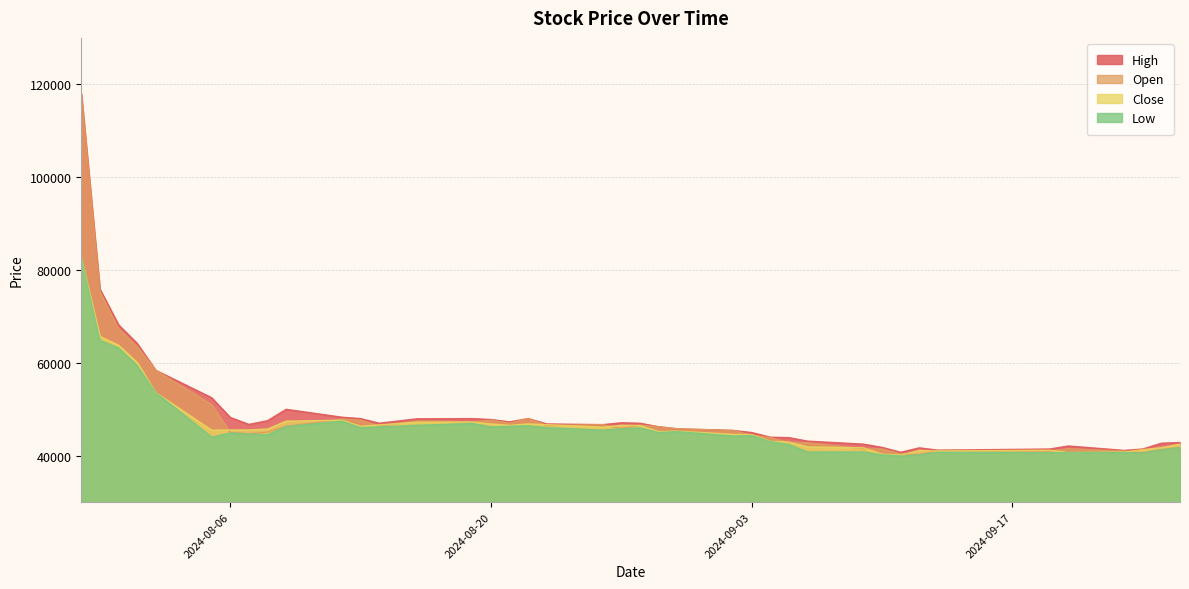

Reading right to left, what are all the values shown in this chart?

High: 42850	42700	41450	41150	42100	41450	41200	41700	40750	41800	42500	43150	43900	44000	45000	45450	45800	46250	47000	47100	46700	46850	48000	47300	47800	48000	47950	47000	48000	48300	50000	47550	46750	48250	52500	58400	64200	68200	75900	118000
Low: 41750	41300	40600	40700	40700	40650	40750	40200	39950	40200	40800	40800	42400	43050	44350	44250	45200	45000	46000	45800	45500	46050	46450	46350	46200	46950	46550	46200	46050	47450	46300	44500	44700	44900	44000	53600	59400	63200	64800	82600
Close: 42500	41750	41300	40800	40700	41200	41000	41150	40150	40350	41700	41900	42950	43100	44550	44600	45300	45200	46500	46550	46150	46700	46850	46550	46850	47250	47200	46650	46350	47650	47450	45750	45550	45550	45500	53600	60100	63800	65700	82600
Open: 41750	41300	40600	41000	41500	41000	41150	40200	40400	41450	41500	42800	42850	43900	44400	45450	45800	46250	46600	45850	46700	46500	48000	47000	47650	47300	47500	46400	47650	47900	46300	45100	44700	45000	51000	58400	63500	67300	75400	118000